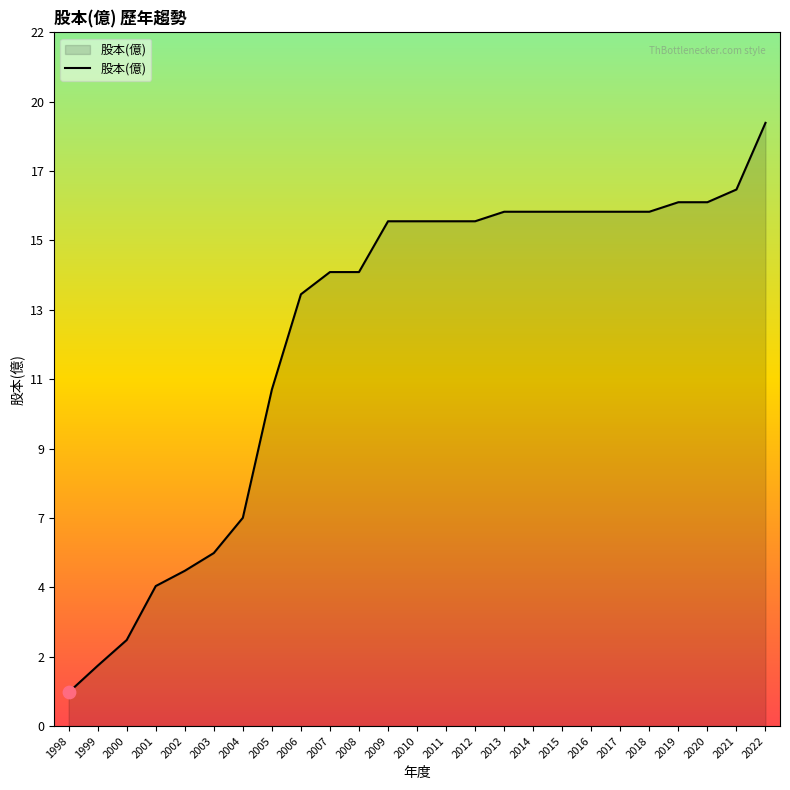

What is the ratio of the value at 2022 to the value at 2009?

1.2